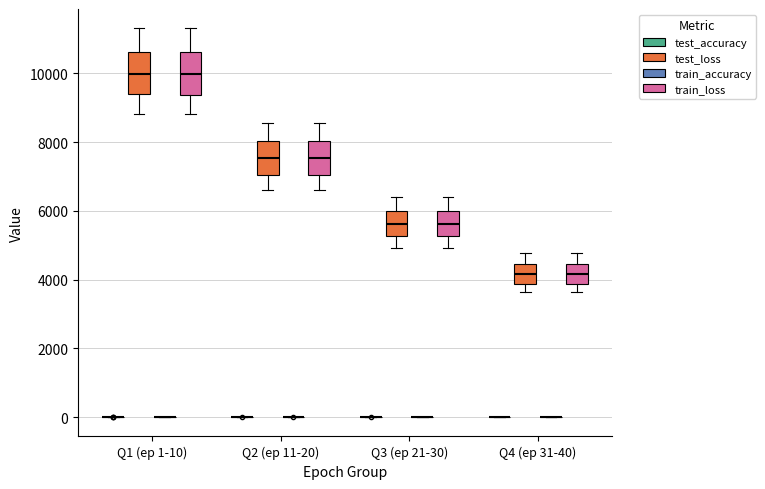

Reading left to right, transcribe this box plot: for each box, give where its median line is, the range the box spans, and where its two whiskers end, as read against the y-axis. The values are not printed on the chart, so give them approximately, as read against the axis.

Q1 (ep 1-10) (test_accuracy): box collapsed to a line at 0, whiskers 0 to 0
Q1 (ep 1-10) (test_loss): median 10000, box 9400 to 10600, whiskers 8800 to 11400
Q1 (ep 1-10) (train_accuracy): box collapsed to a line at 0, whiskers 0 to 0
Q1 (ep 1-10) (train_loss): median 10000, box 9400 to 10600, whiskers 8800 to 11400
Q2 (ep 11-20) (test_accuracy): box collapsed to a line at 0, whiskers 0 to 0
Q2 (ep 11-20) (test_loss): median 7600, box 7000 to 8000, whiskers 6600 to 8600
Q2 (ep 11-20) (train_accuracy): box collapsed to a line at 0, whiskers 0 to 0
Q2 (ep 11-20) (train_loss): median 7600, box 7000 to 8000, whiskers 6600 to 8600
Q3 (ep 21-30) (test_accuracy): box collapsed to a line at 0, whiskers 0 to 0
Q3 (ep 21-30) (test_loss): median 5600, box 5200 to 6000, whiskers 5000 to 6400
Q3 (ep 21-30) (train_accuracy): box collapsed to a line at 0, whiskers 0 to 0
Q3 (ep 21-30) (train_loss): median 5600, box 5200 to 6000, whiskers 5000 to 6400
Q4 (ep 31-40) (test_accuracy): box collapsed to a line at 0, whiskers 0 to 0
Q4 (ep 31-40) (test_loss): median 4200, box 3800 to 4400, whiskers 3600 to 4800
Q4 (ep 31-40) (train_accuracy): box collapsed to a line at 0, whiskers 0 to 0
Q4 (ep 31-40) (train_loss): median 4200, box 3800 to 4400, whiskers 3600 to 4800